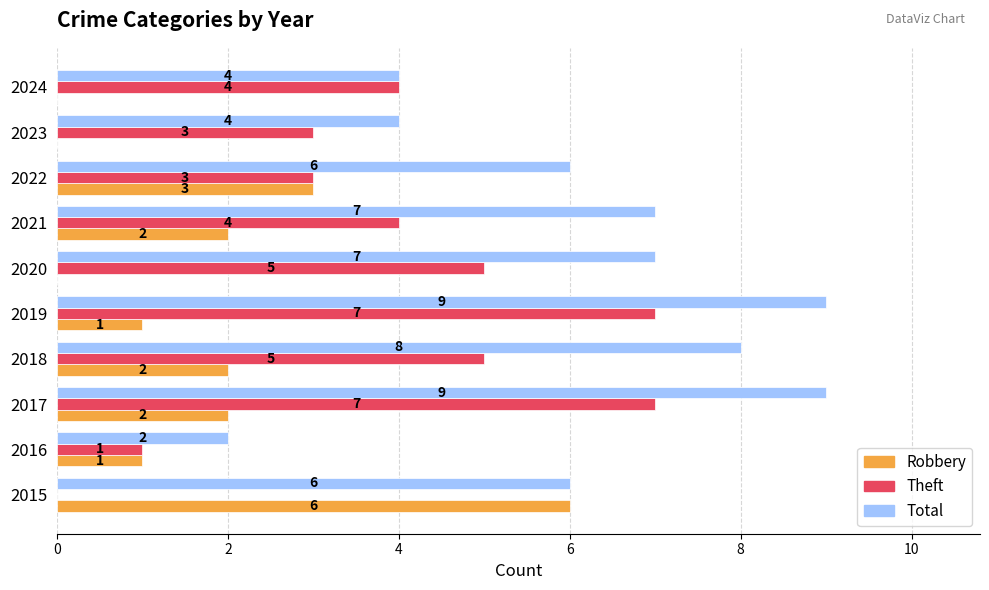

At which category is the sum across all series the highest?

2017